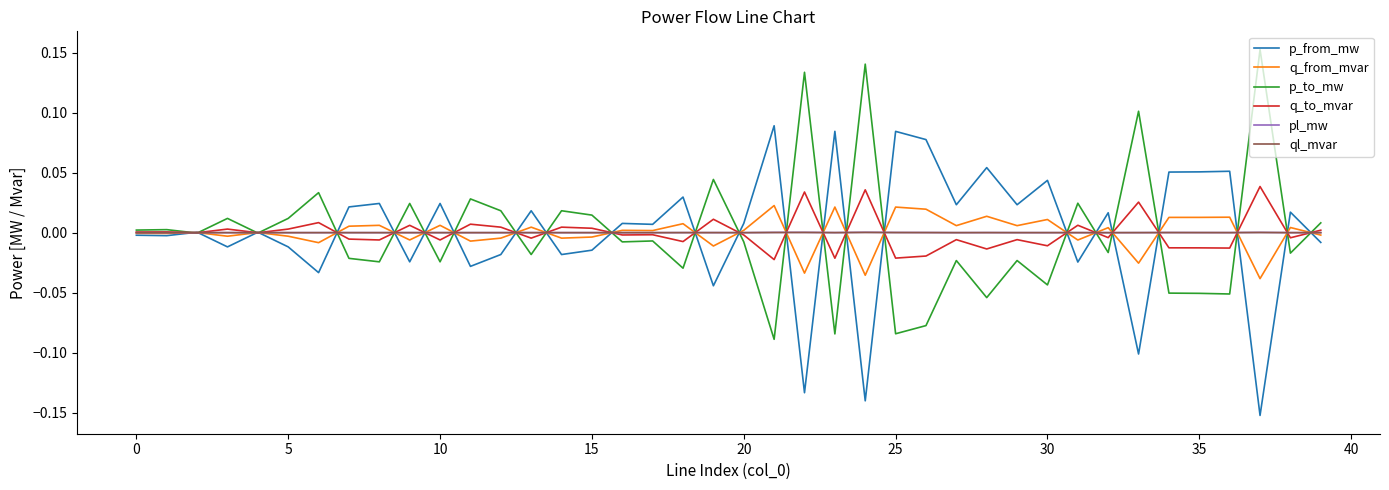

How many interior local valleys does the ql_mvar series have?

13